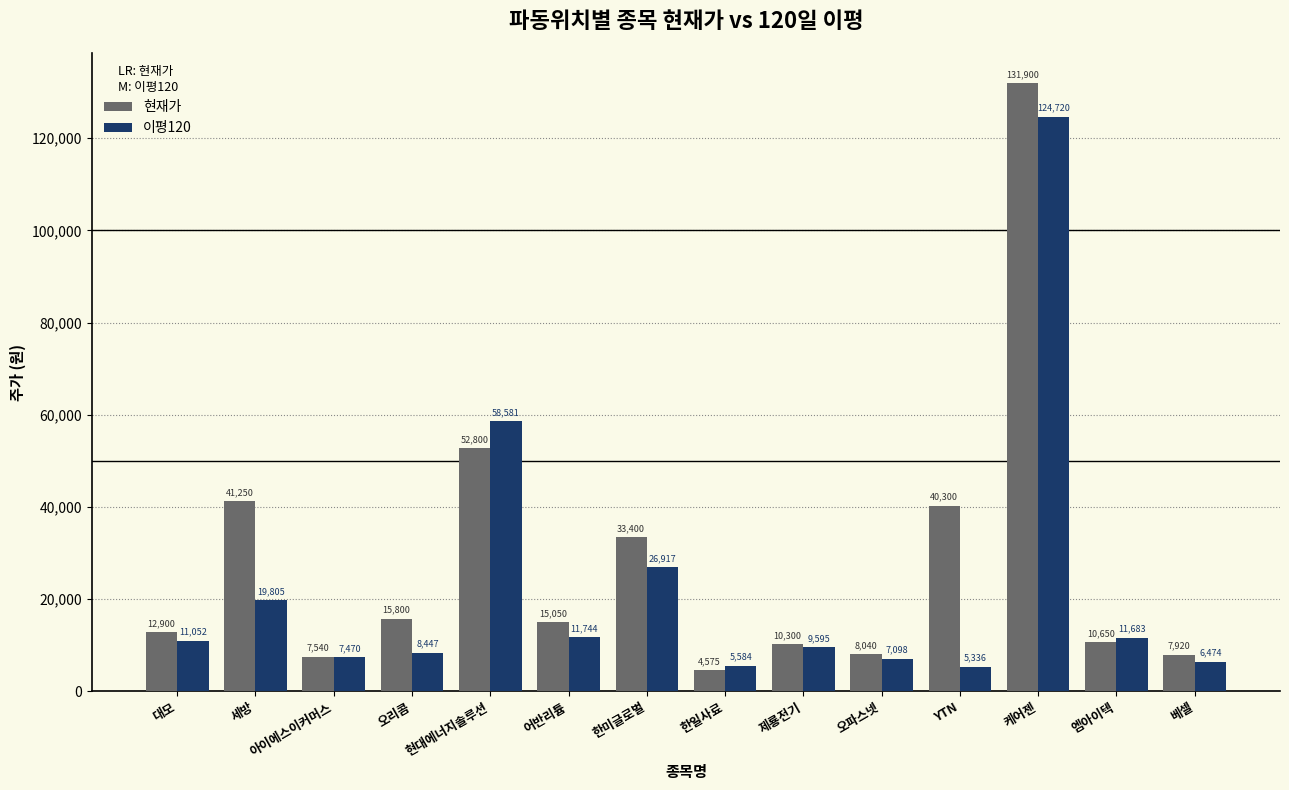

At which label is 이평120 closest to 65028?

현대에너지솔루션